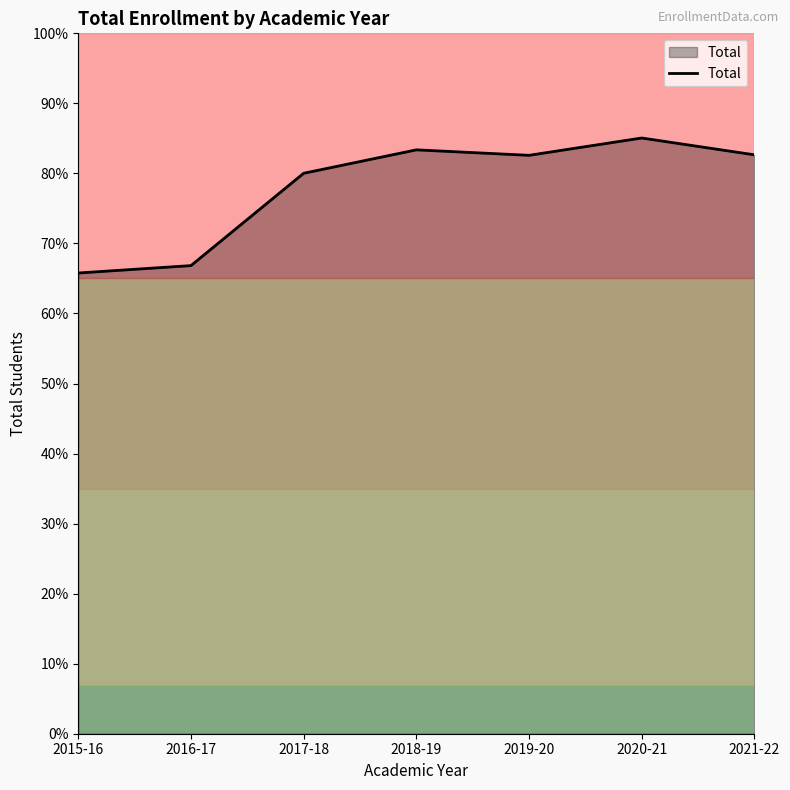

Does the chart have visible grid lines?

No